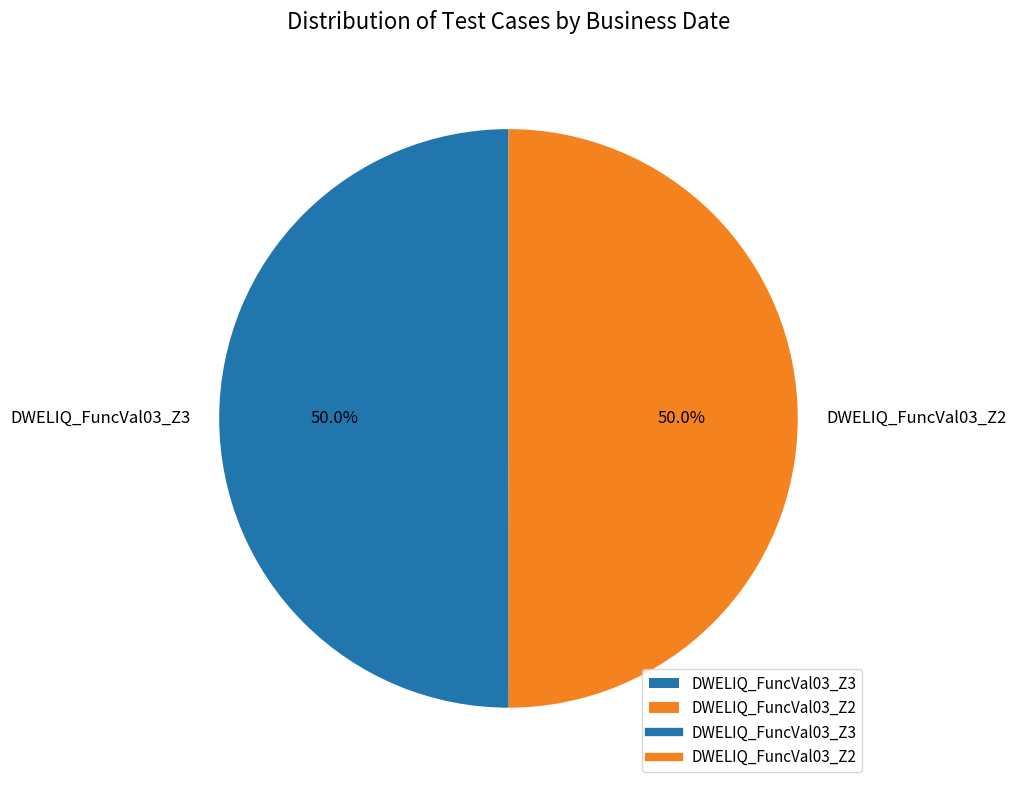

Combined, what portion of the pie is DWELIQ_FuncVal03_Z3 and DWELIQ_FuncVal03_Z2?

100.0%